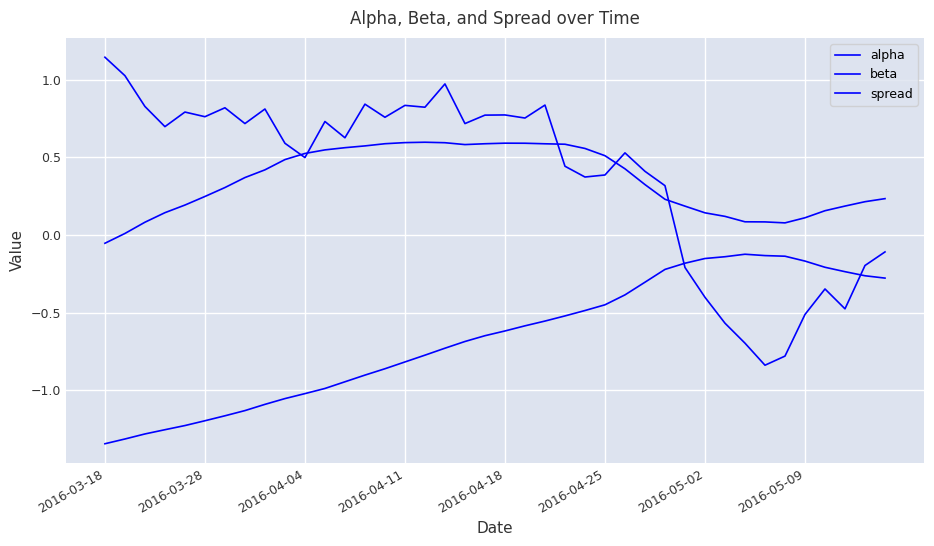

How many negative values does the spread series have?

11